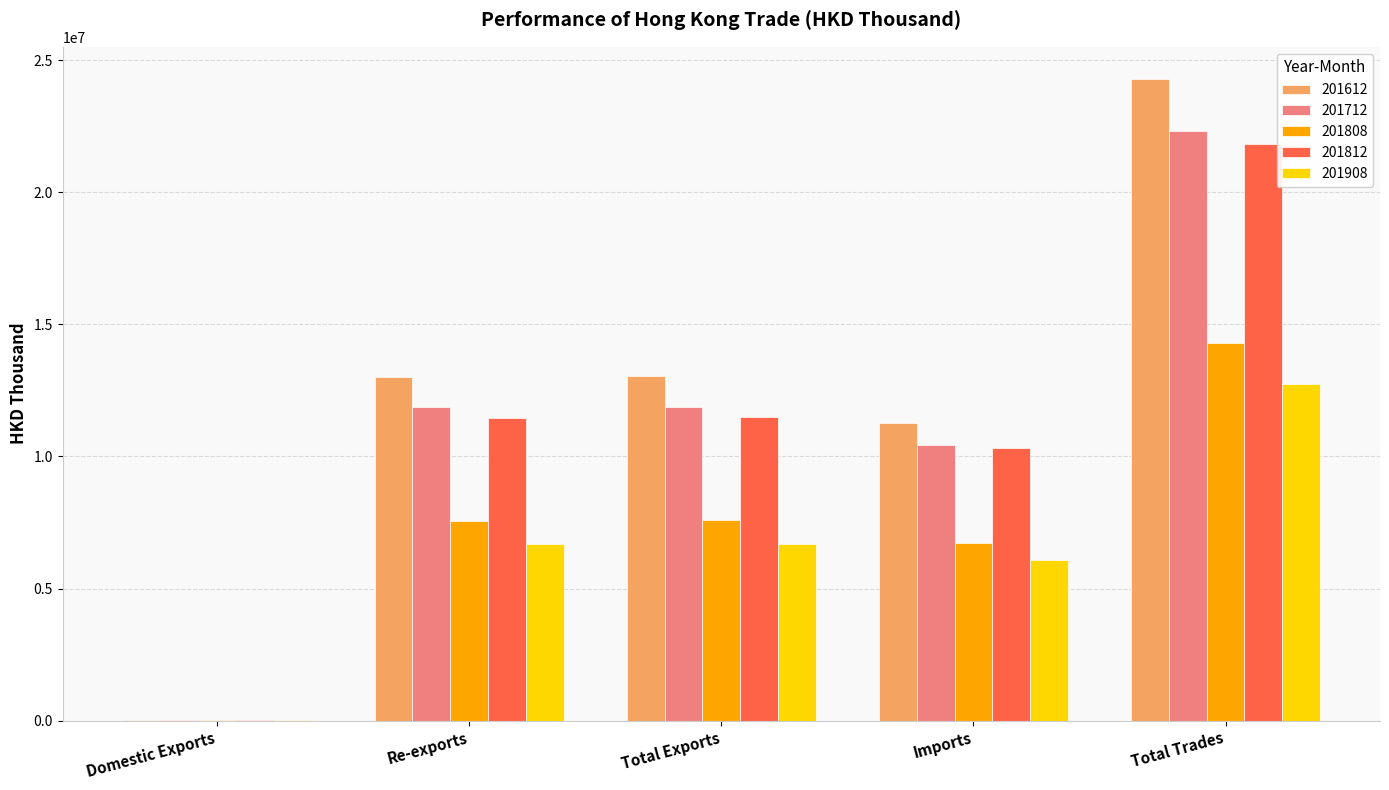

At which label does 201808 reach its peak?

Total Trades